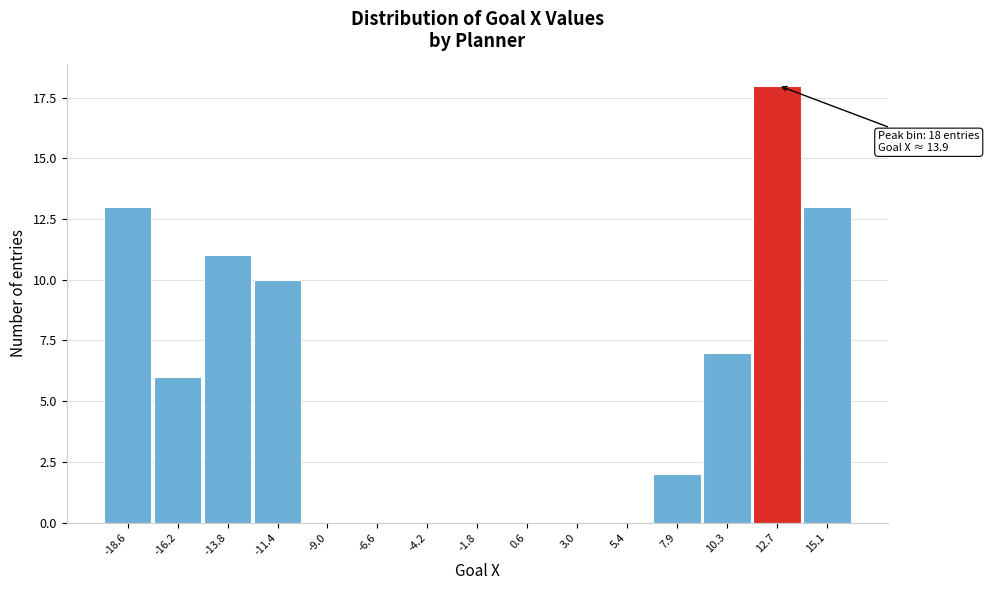

Reading right to left, extract all data points from this chart.

15.1=13	12.7=18	10.3=7	7.9=2	5.4=0	3.0=0	0.6=0	-1.8=0	-4.2=0	-6.6=0	-9.0=0	-11.4=10	-13.8=11	-16.2=6	-18.6=13